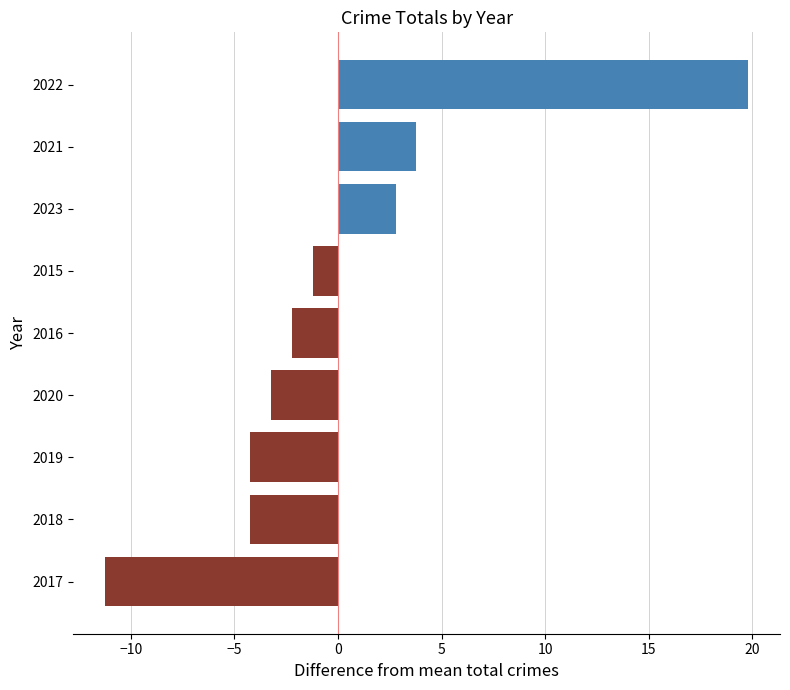

At which category does the chart reach its peak across all series?

2022